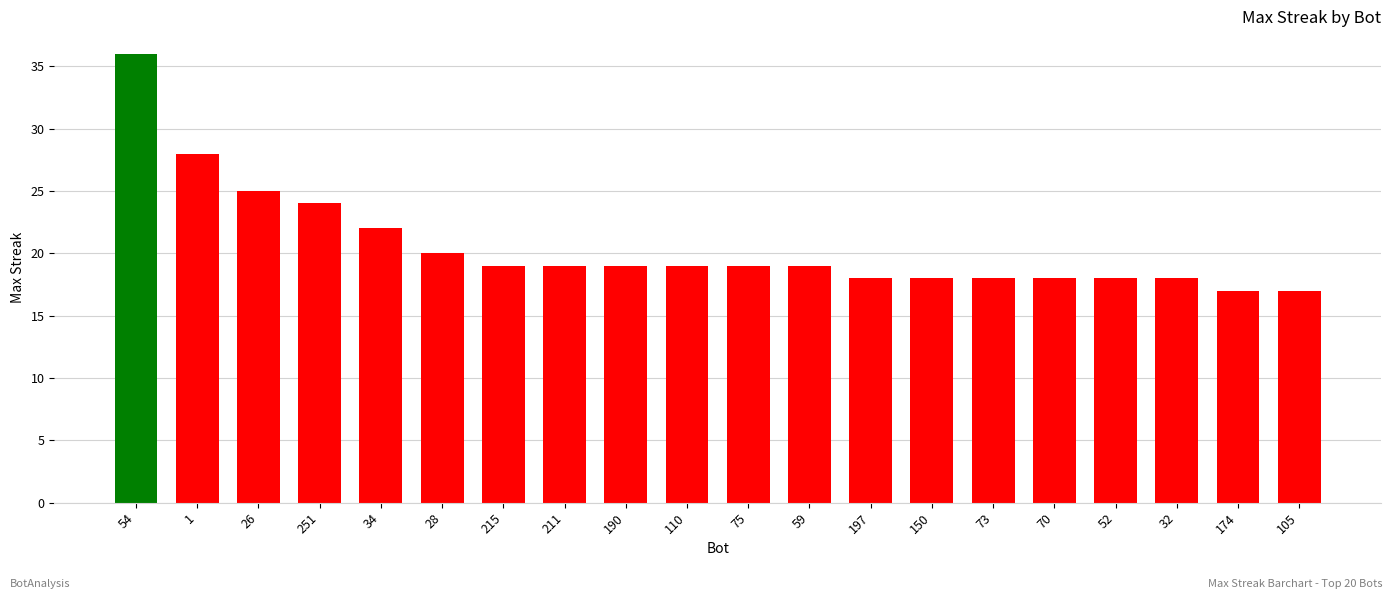

Reading left to right, list all the values displayed in this chart.

54=36	1=28	26=25	251=24	34=22	28=20	215=19	211=19	190=19	110=19	75=19	59=19	197=18	150=18	73=18	70=18	52=18	32=18	174=17	105=17